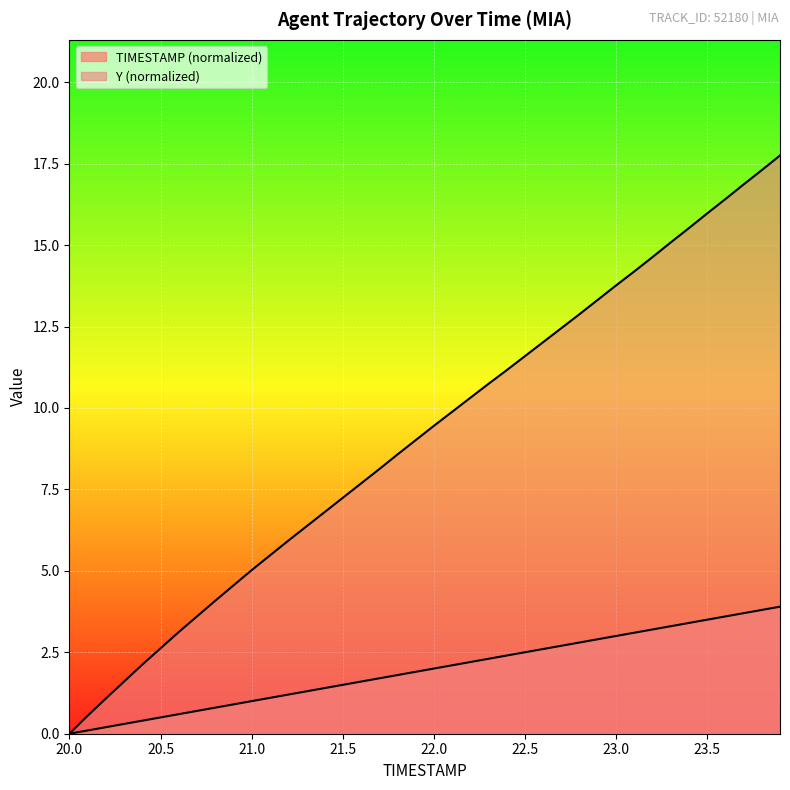

Does the chart display data point markers on the line(s)?

No